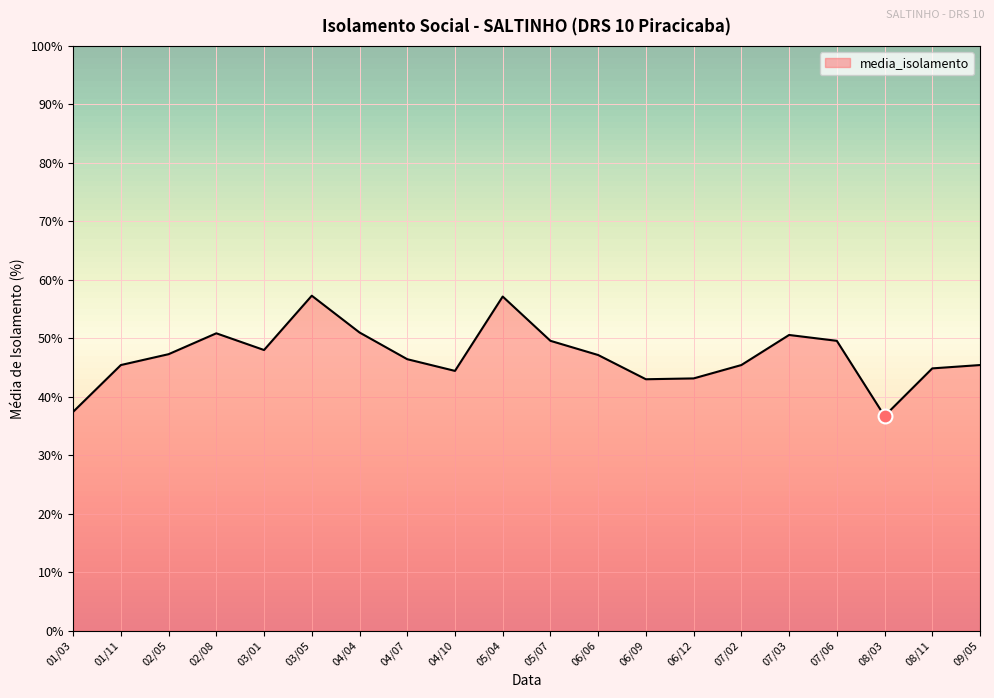

What is the difference between the second highest and minimum values?

20.4